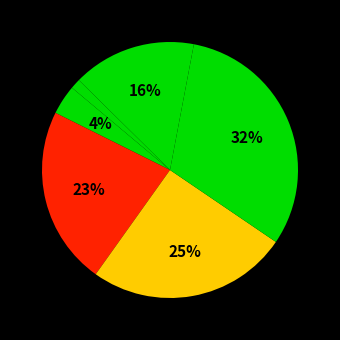

To the nearest percent, what is the average slice percentage?

14%